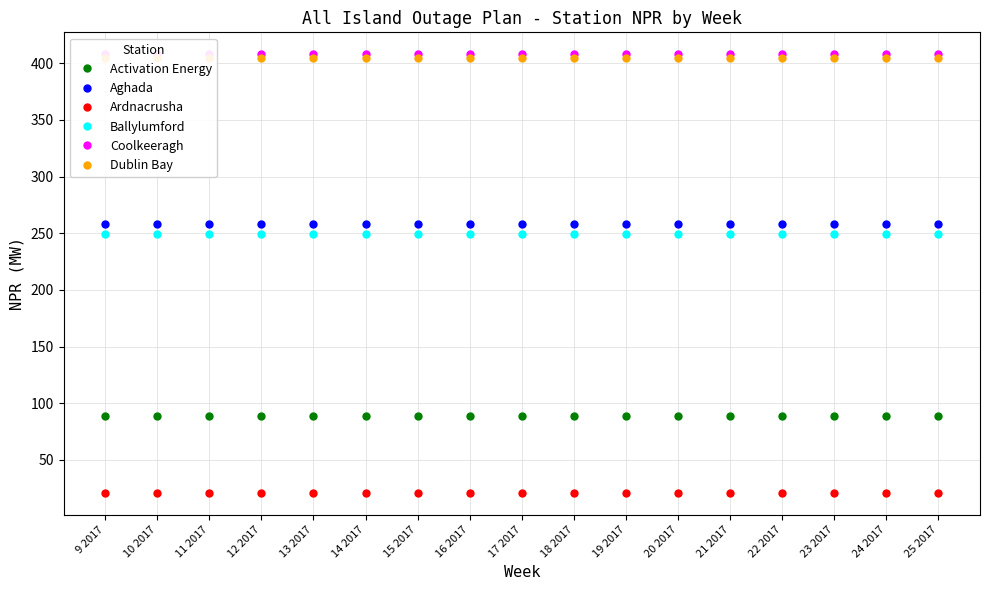

Reading left to right, extract all data points from this chart.

Activation Energy: 89	89	89	89	89	89	89	89	89	89	89	89	89	89	89	89	89
Aghada: 258	258	258	258	258	258	258	258	258	258	258	258	258	258	258	258	258
Ardnacrusha: 21	21	21	21	21	21	21	21	21	21	21	21	21	21	21	21	21
Ballylumford: 249	249	249	249	249	249	249	249	249	249	249	249	249	249	249	249	249
Coolkeeragh: 408	408	408	408	408	408	408	408	408	408	408	408	408	408	408	408	408
Dublin Bay: 405	405	405	405	405	405	405	405	405	405	405	405	405	405	405	405	405